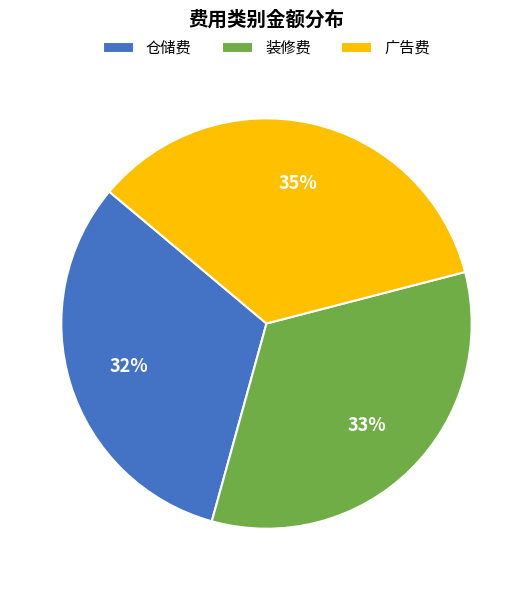

Between 仓储费 and 装修费, which is larger?

装修费